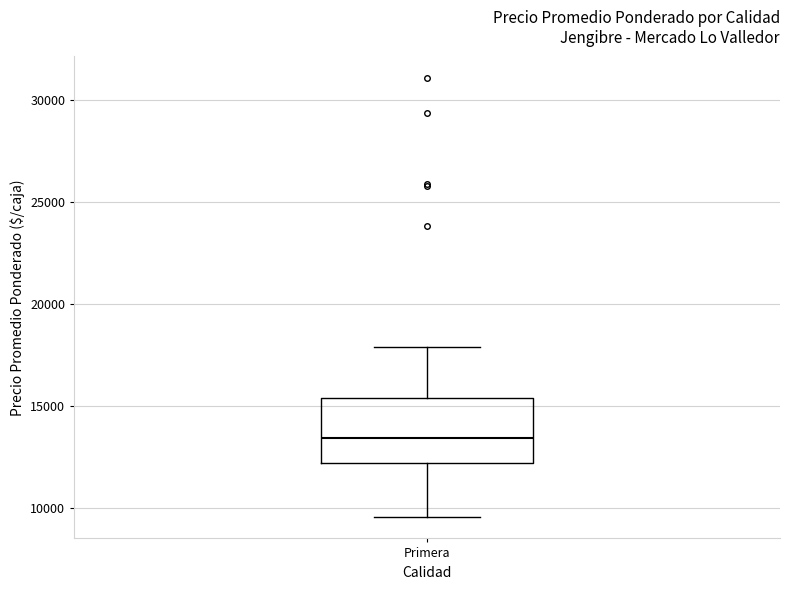

Where is the lower edge of the box for Primera on the y-axis? The values are not printed on the chart, so give them approximately, as read against the axis.

12000